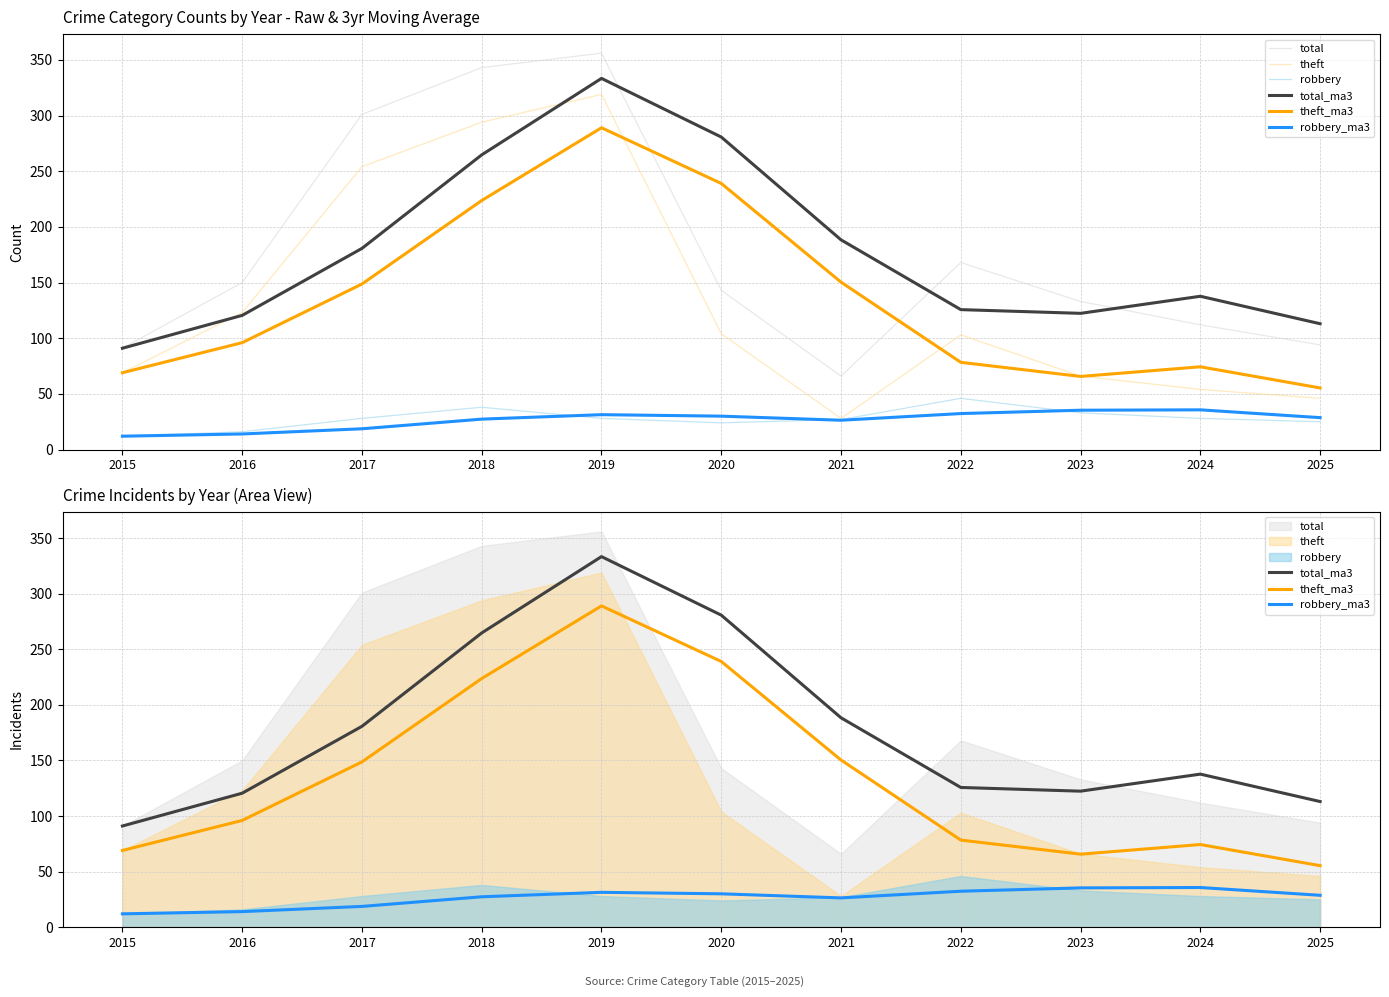

What is the minimum value shown in the chart?

12.0